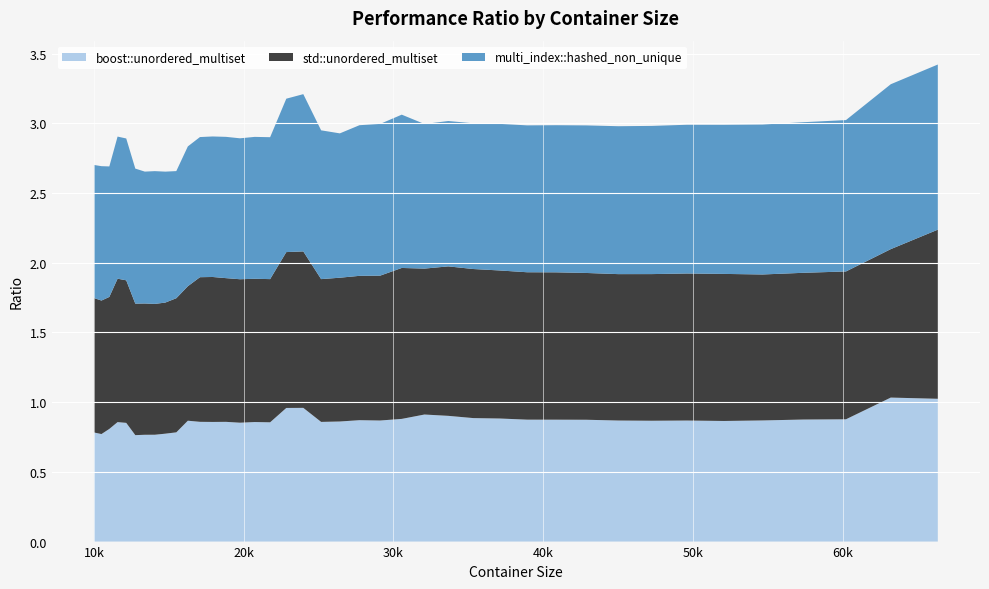

Reading left to right, list all the values displayed in this chart.

boost::unordered_multiset: 0.8	0.8	0.8	0.9	0.9	0.8	0.8	0.8	0.8	0.8	0.9	0.9	0.9	0.9	0.9	0.9	0.9	1.0	1.0	0.9	0.9	0.9	0.9	0.9	0.9	0.9	0.9	0.9	0.9	0.9	0.9	0.9	0.9	0.9	0.9	0.9	0.9	0.9	1.0	1.0
std::unordered_multiset: 1.0	1.0	0.9	1.0	1.0	0.9	0.9	0.9	0.9	1.0	1.0	1.0	1.0	1.0	1.0	1.0	1.0	1.1	1.1	1.0	1.0	1.0	1.0	1.1	1.0	1.1	1.1	1.1	1.1	1.1	1.1	1.1	1.1	1.1	1.1	1.0	1.1	1.1	1.1	1.2
multi_index::hashed_non_unique: 1.0	1.0	0.9	1.0	1.0	1.0	0.9	1.0	0.9	0.9	1.0	1.0	1.0	1.0	1.0	1.0	1.0	1.1	1.1	1.1	1.0	1.1	1.1	1.1	1.0	1.0	1.0	1.1	1.1	1.1	1.1	1.1	1.1	1.1	1.1	1.1	1.1	1.1	1.2	1.2